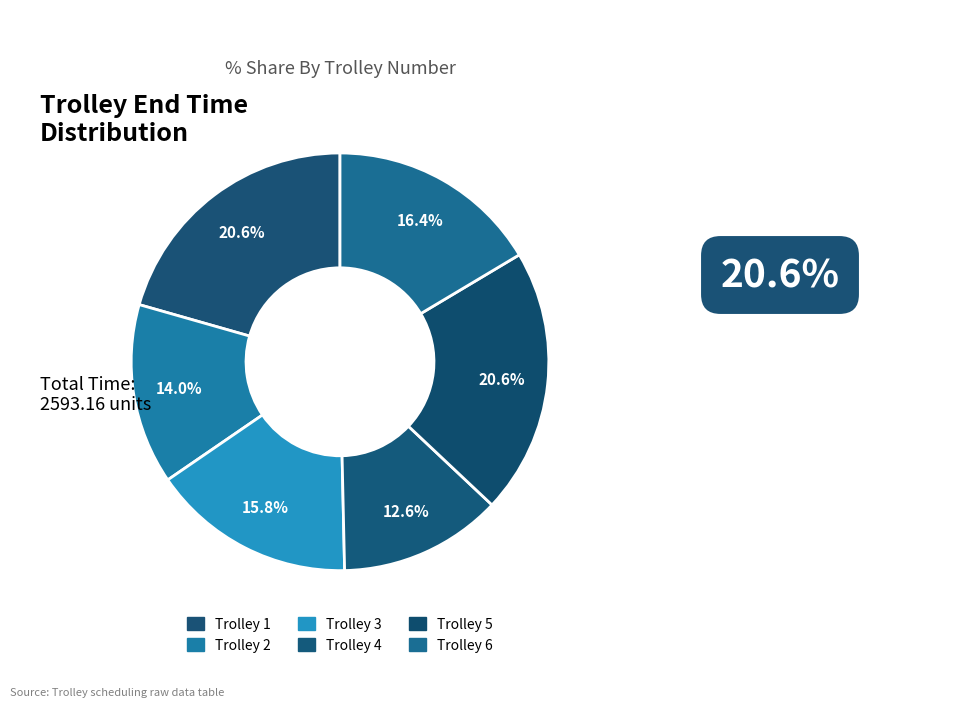

Count the number of slices in the pie.

6